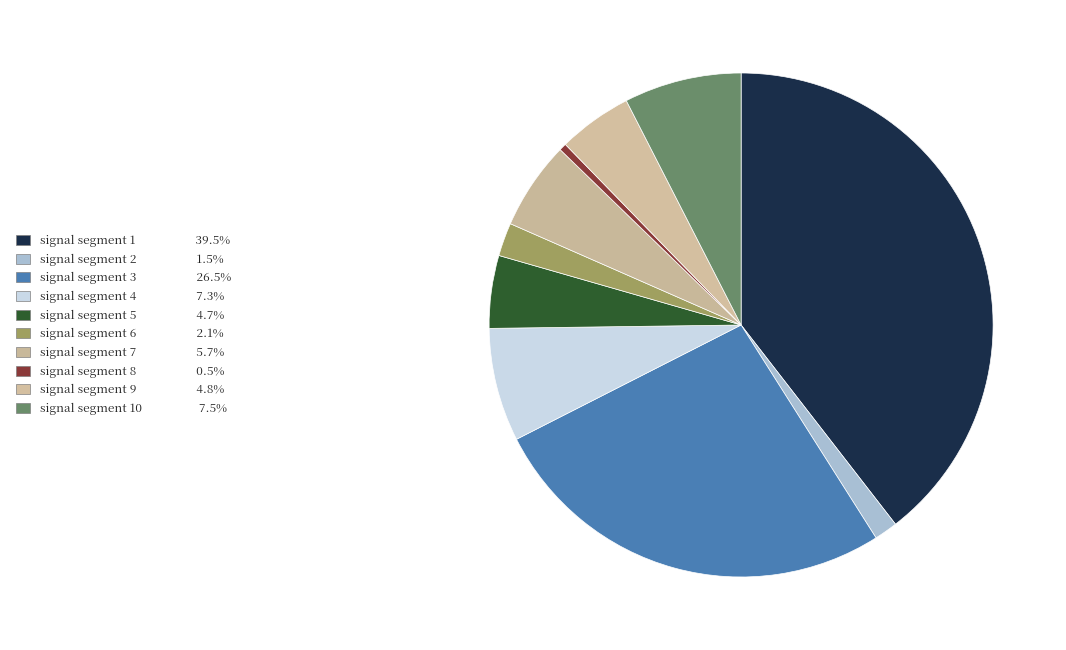

Does any single category account for the majority?

No